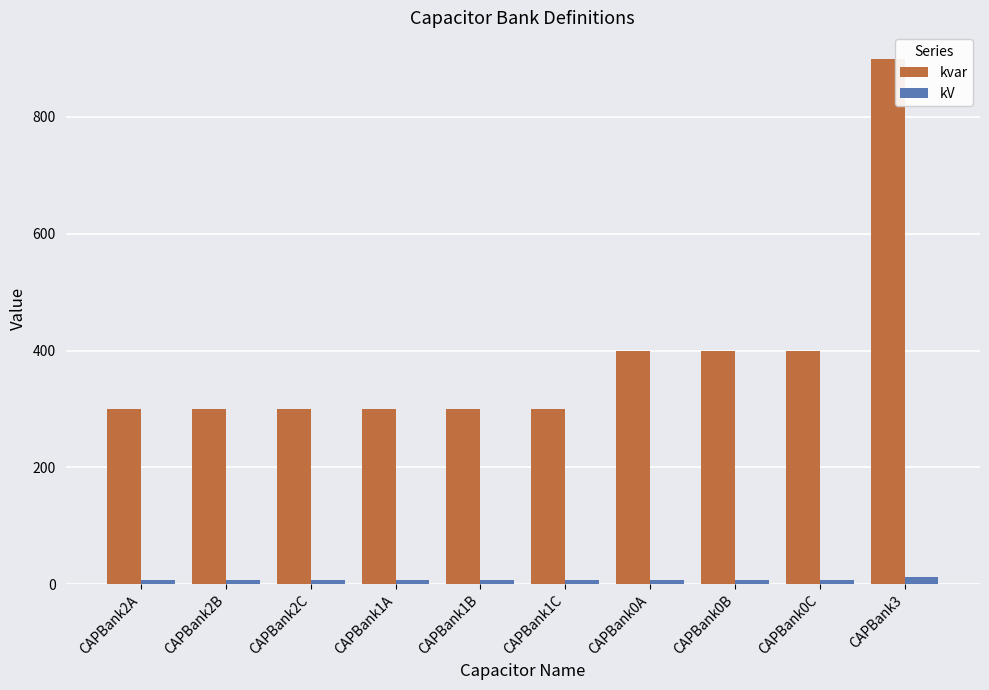

How many bars are there in each group?

2